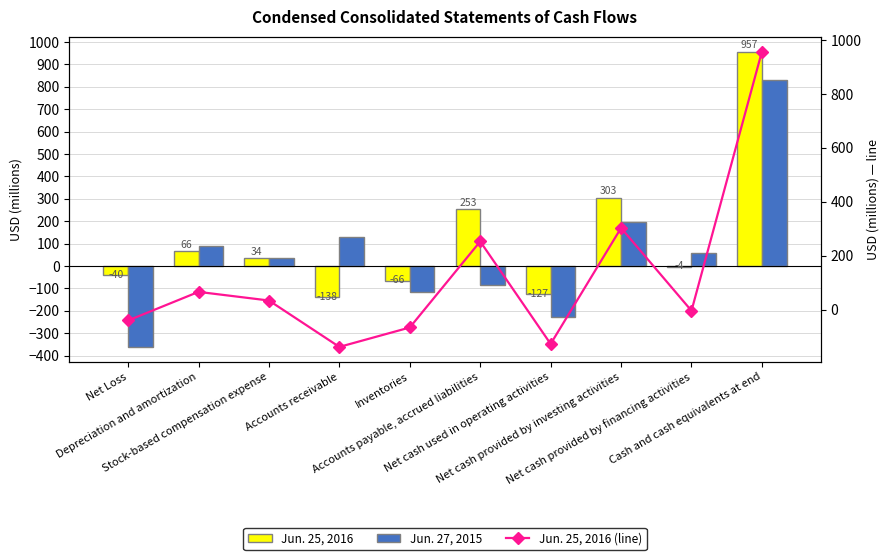

Reading right to left, transcribe all the data shown in this chart.

Jun. 25, 2016: 957	-4	303	-127	253	-66	-138	34	66	-40
Jun. 27, 2015: 829	57	196	-229	-86	-117	129	34	91	-361
Jun. 25, 2016 (line): 957	-4	303	-127	253	-66	-138	34	66	-40